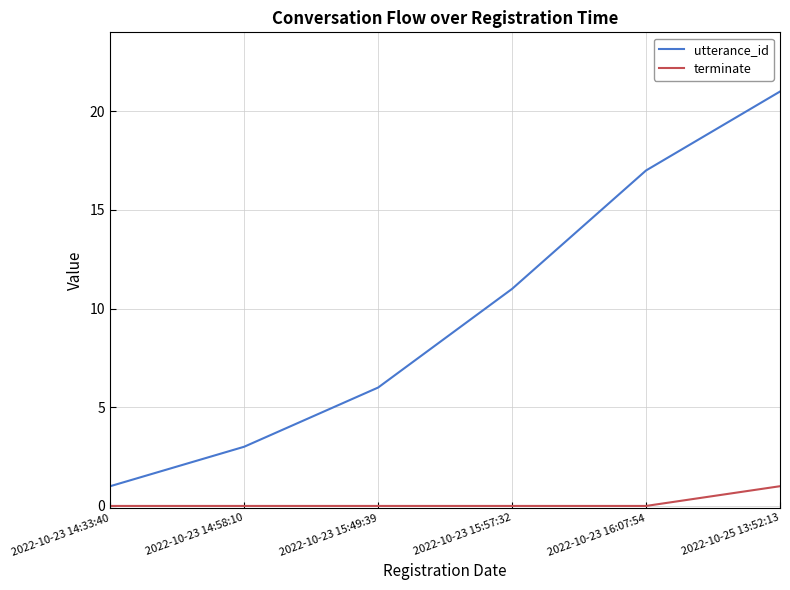

Which category has the highest value in the terminate series?

2022-10-25 13:52:13